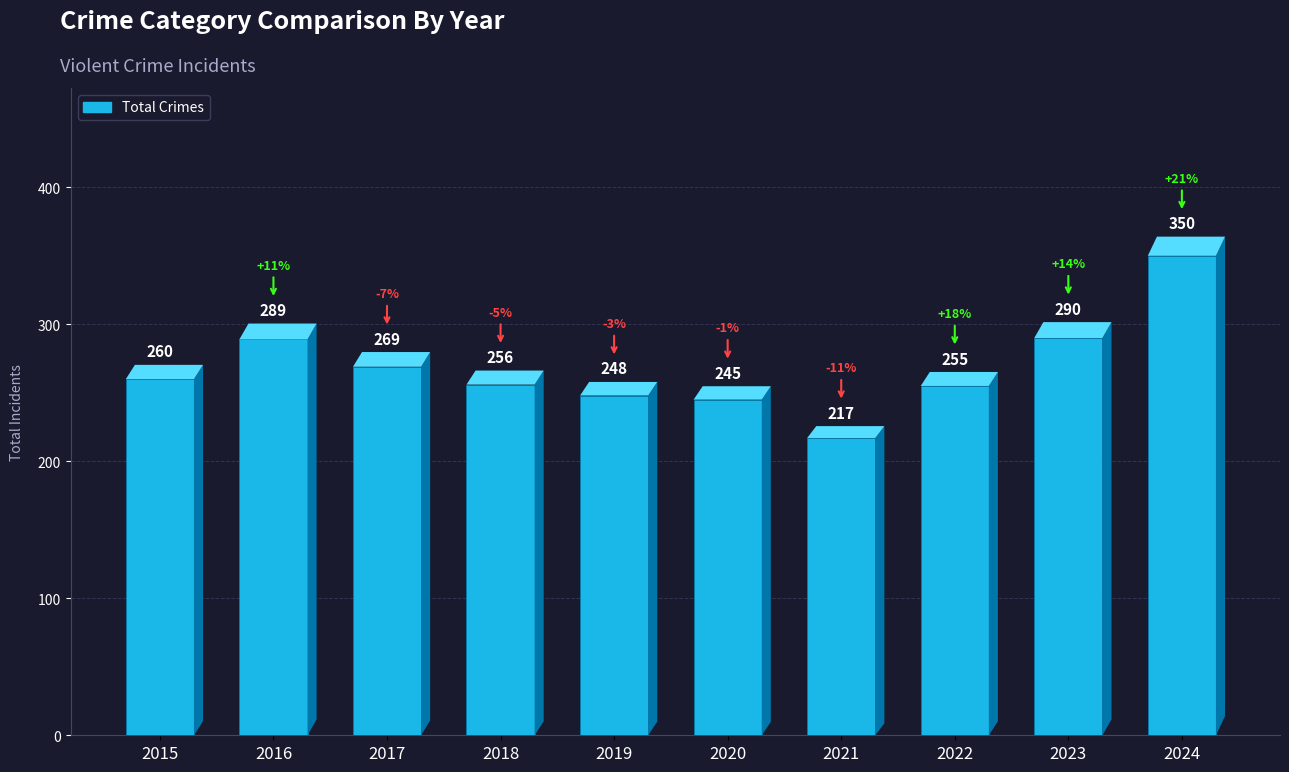

Which category has the lowest value across all series?

2021